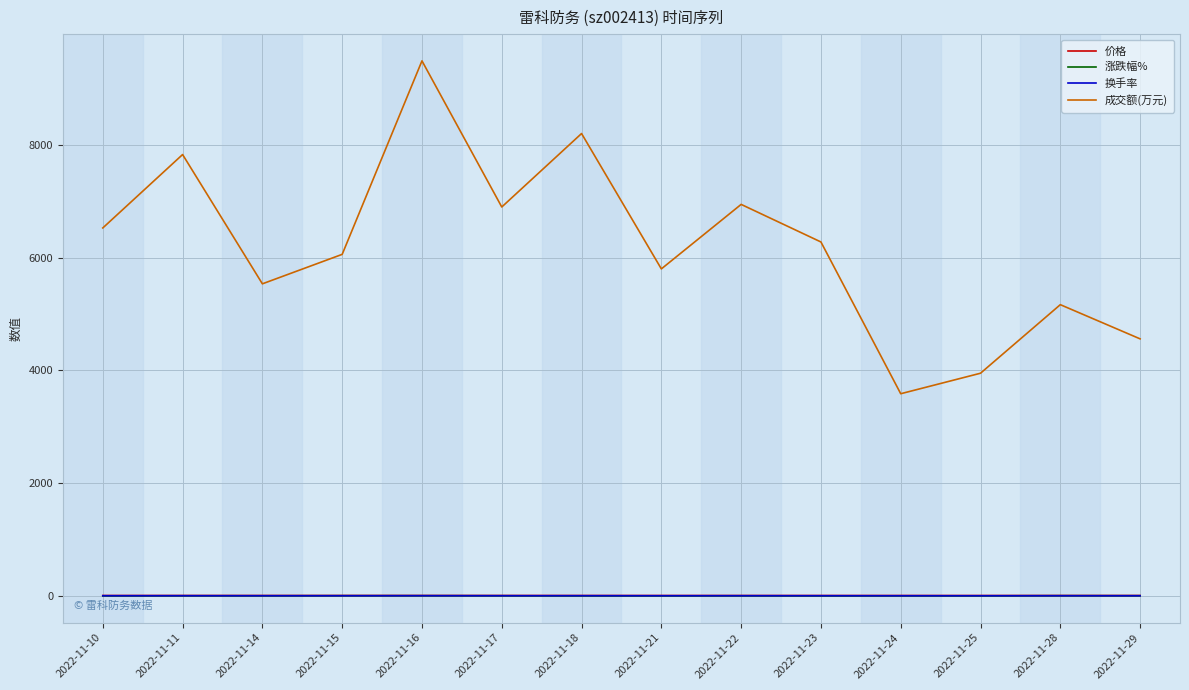

Which category has the highest value across all series?

2022-11-16